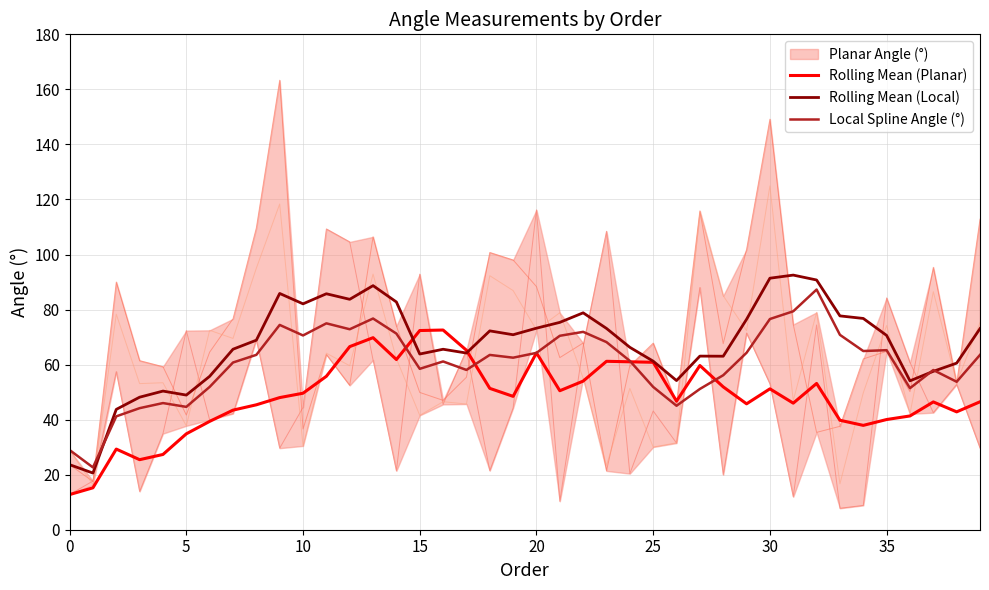

How many interior local valleys does the Local Spline Angle (°) series have?

11